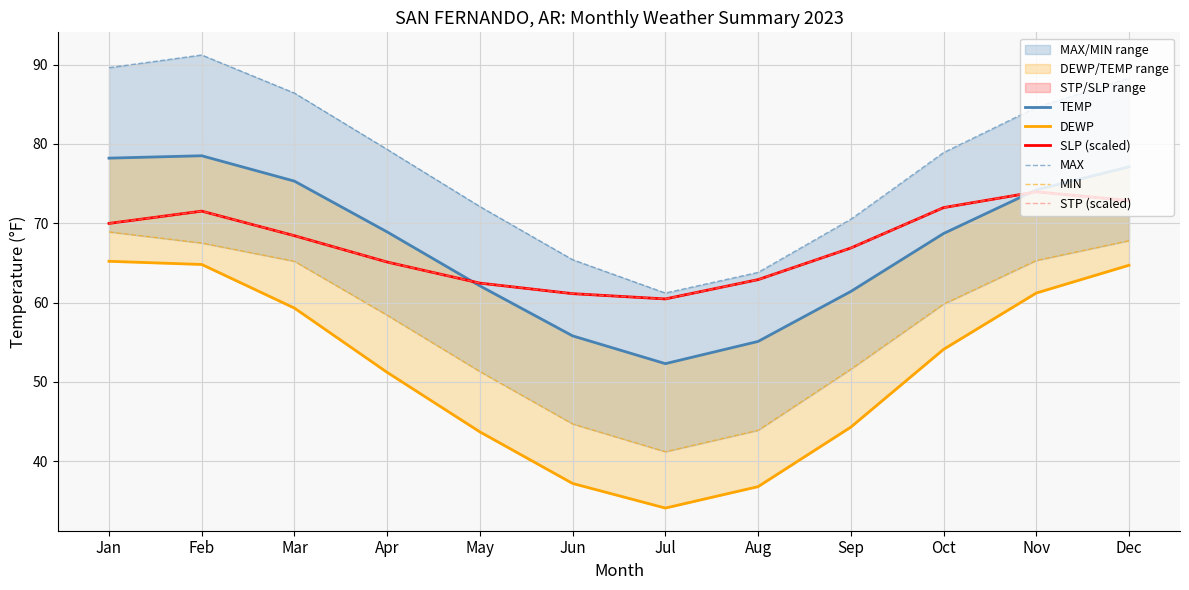

What is the value of the SLP (scaled) point at the 4th from the left?

65.1